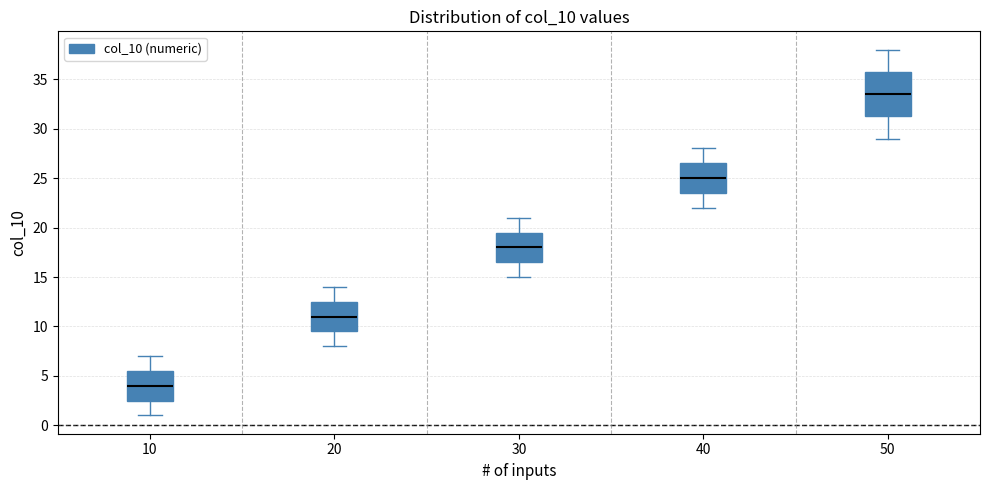

Reading left to right, transcribe this box plot: for each box, give where its median line is, the range the box spans, and where its two whiskers end, as read against the y-axis. The values are not printed on the chart, so give them approximately, as read against the axis.

10: median 4.0, box 2.5 to 5.5, whiskers 1.0 to 7.0
20: median 11.0, box 9.5 to 12.5, whiskers 8.0 to 14.0
30: median 18.0, box 16.5 to 19.5, whiskers 15.0 to 21.0
40: median 25.0, box 23.5 to 26.5, whiskers 22.0 to 28.0
50: median 33.5, box 31.5 to 36.0, whiskers 29.0 to 38.0